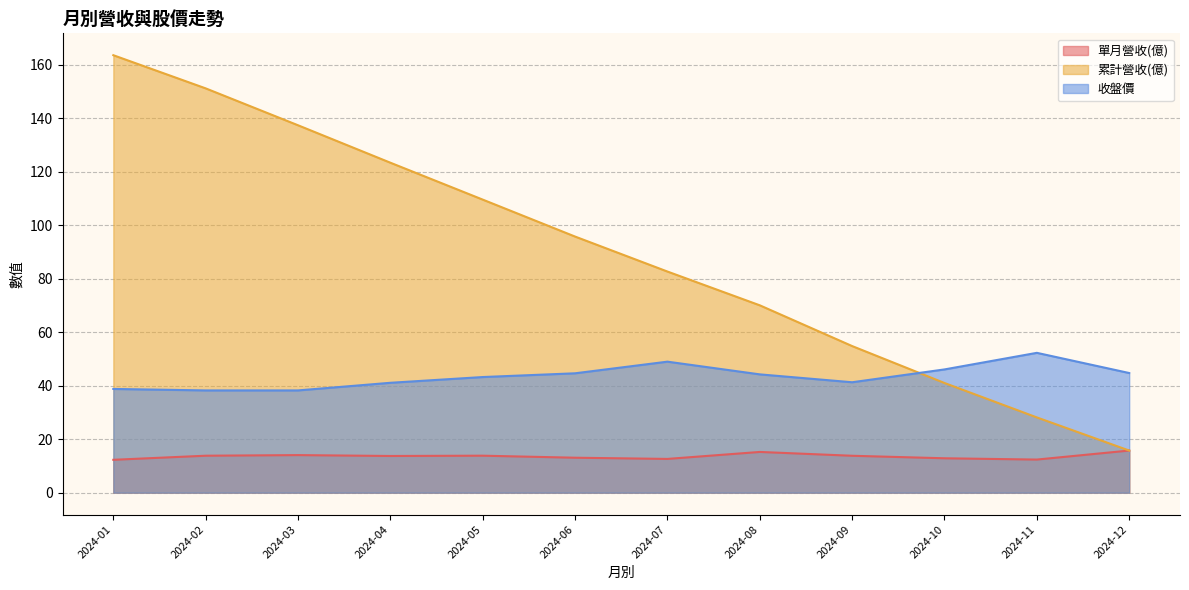

Rank the series at 2024-02 from highest to lowest value.

累計營收(億), 收盤價, 單月營收(億)